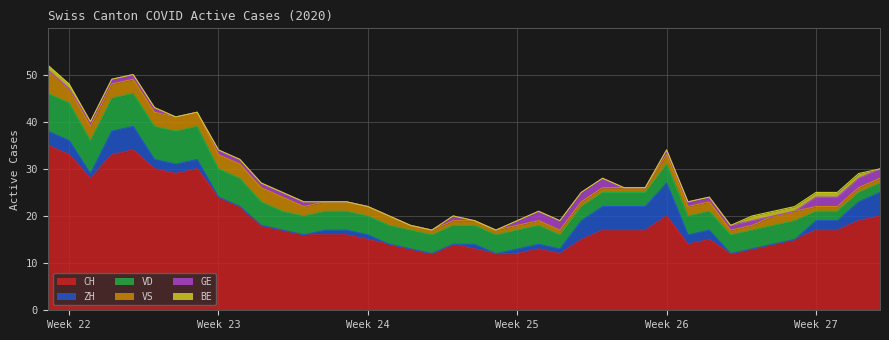

What is the difference between the highest and lowest values at 2020-06-18?

12